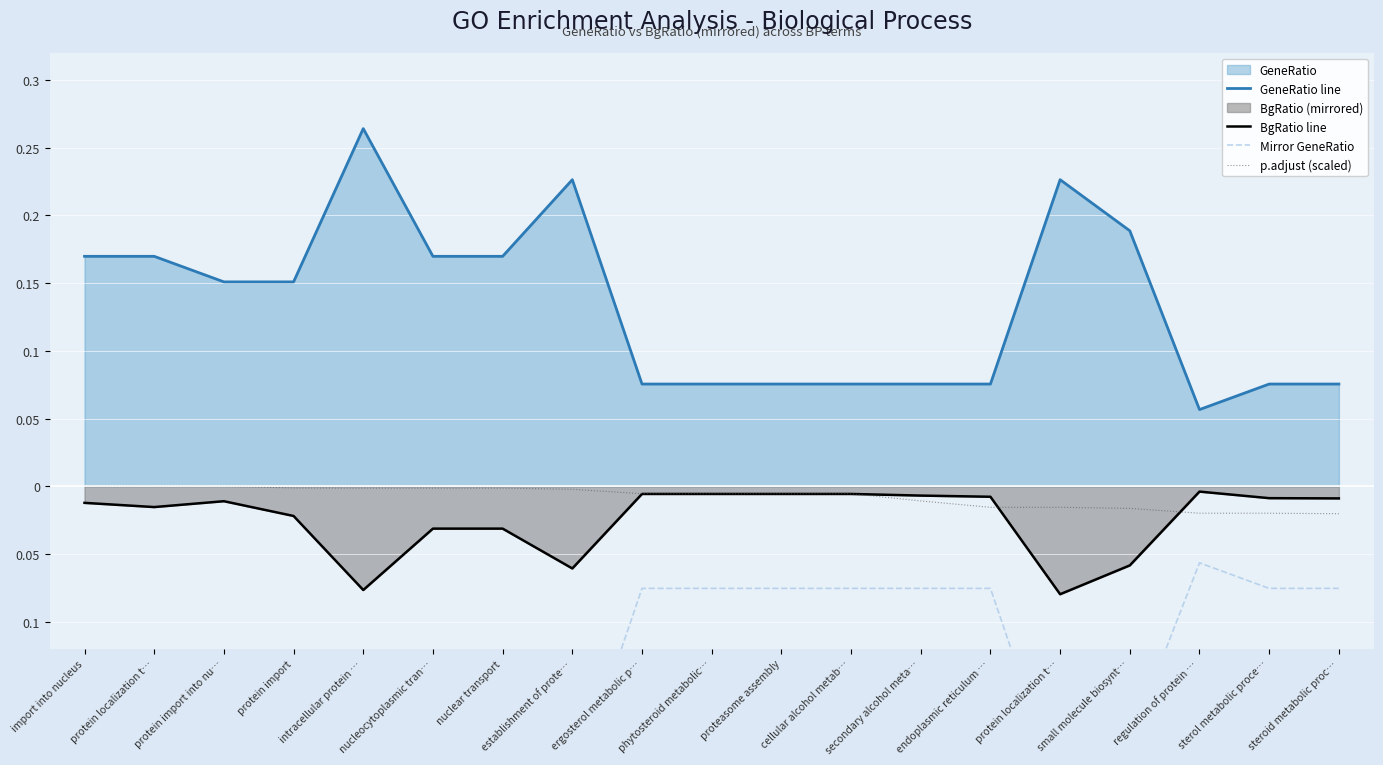

Which series has the largest total across all categories?

GeneRatio line